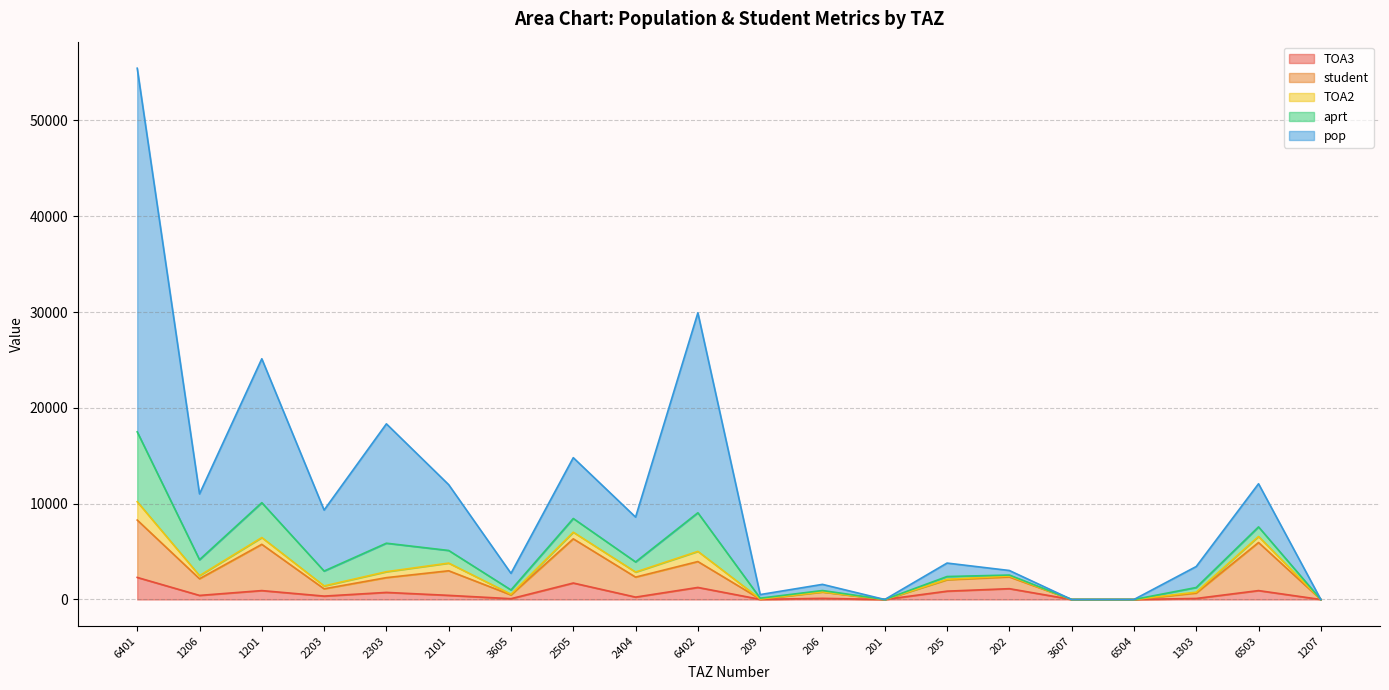

At which category is the sum across all series the highest?

6401